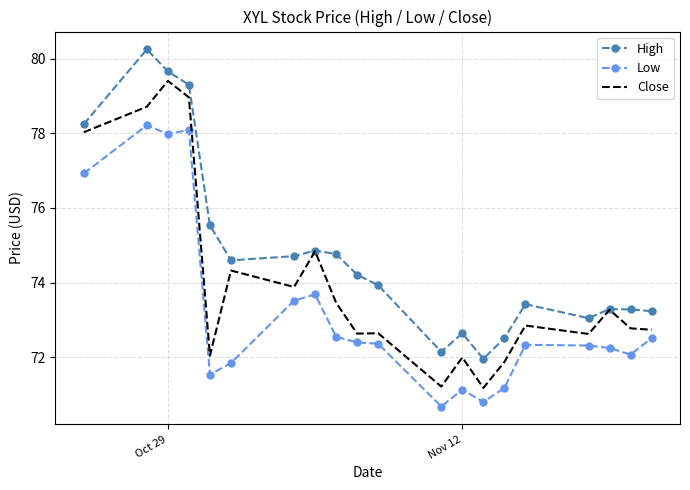

What is the maximum value shown in the chart?

80.2